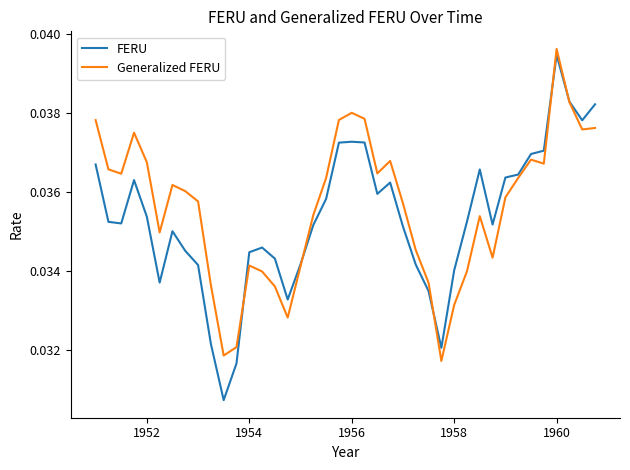

Which series has the largest range (max minus min)?

FERU